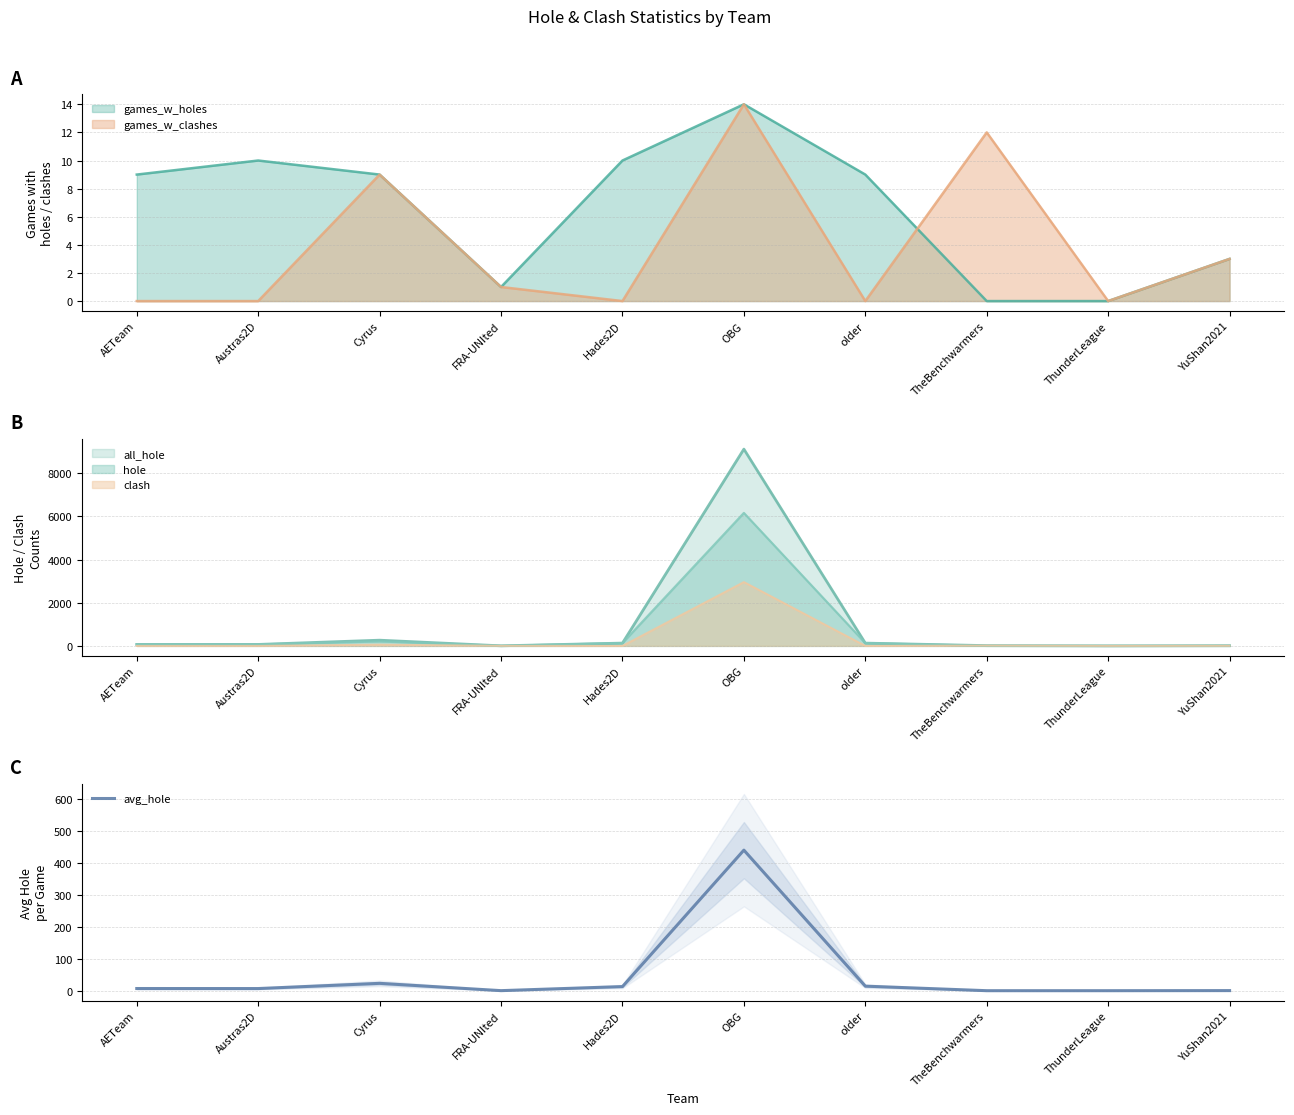

What is the label of the 1st point from the left?

AETeam